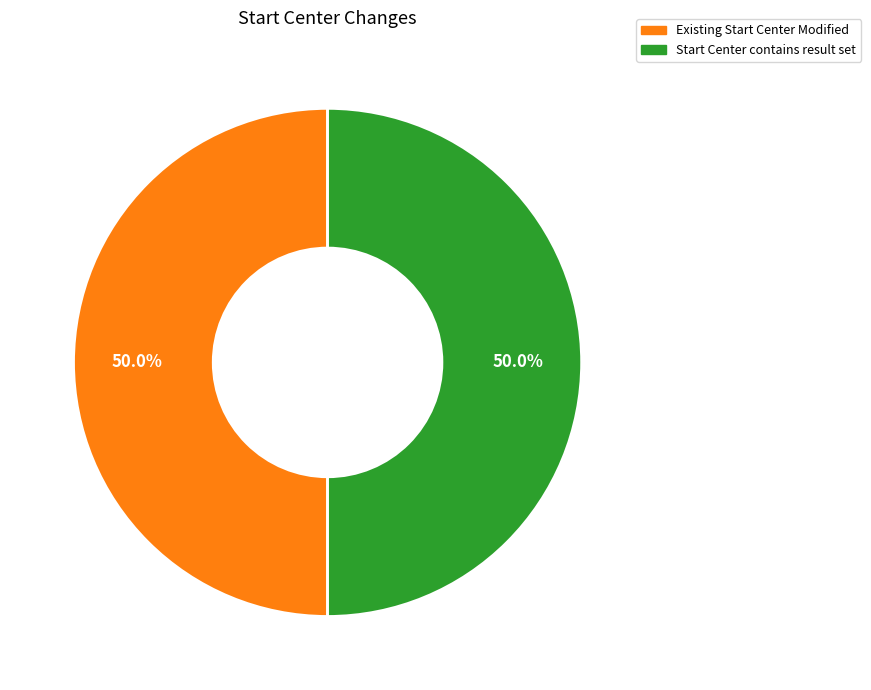

How many segments does this pie chart have?

2